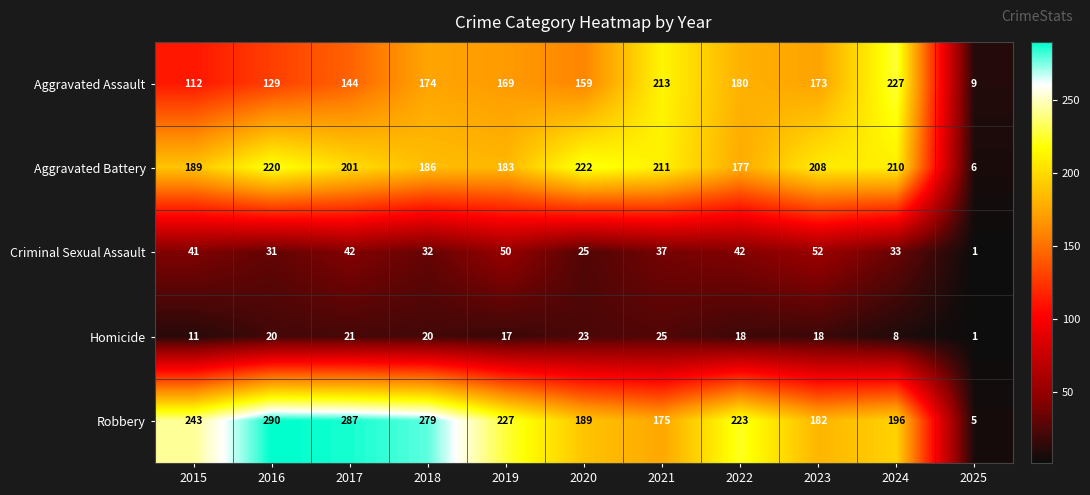

List the series in order of their peak value, highest first.

Robbery, Aggravated Assault, Aggravated Battery, Criminal Sexual Assault, Homicide